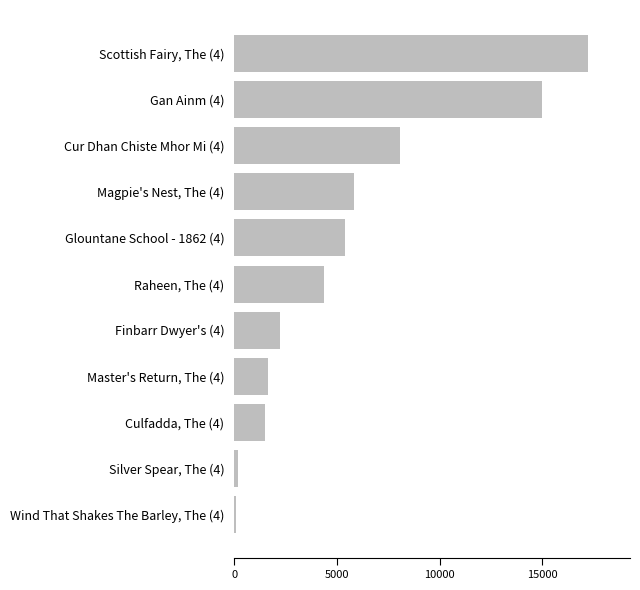

Is it true that the value at Glountane School - 1862 (4) is 5394?

True